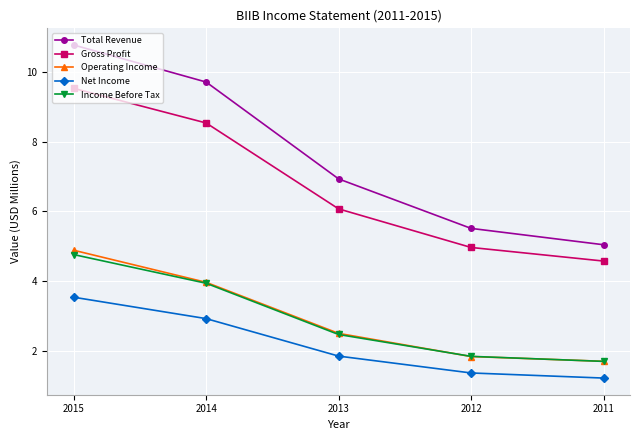

List the labels in order of Total Revenue value, smallest first.

2011, 2012, 2013, 2014, 2015